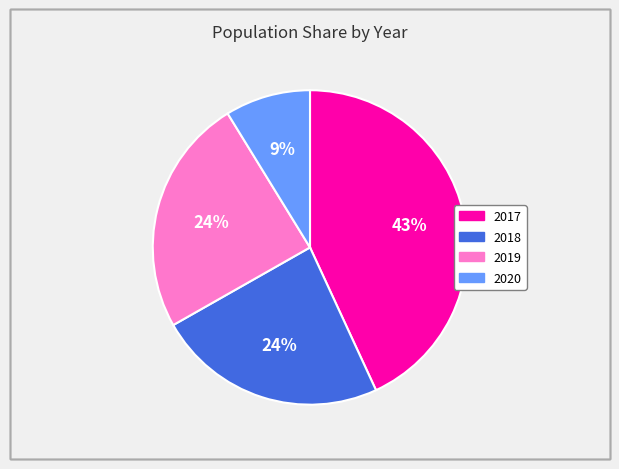

How many slices are in this pie chart?

4